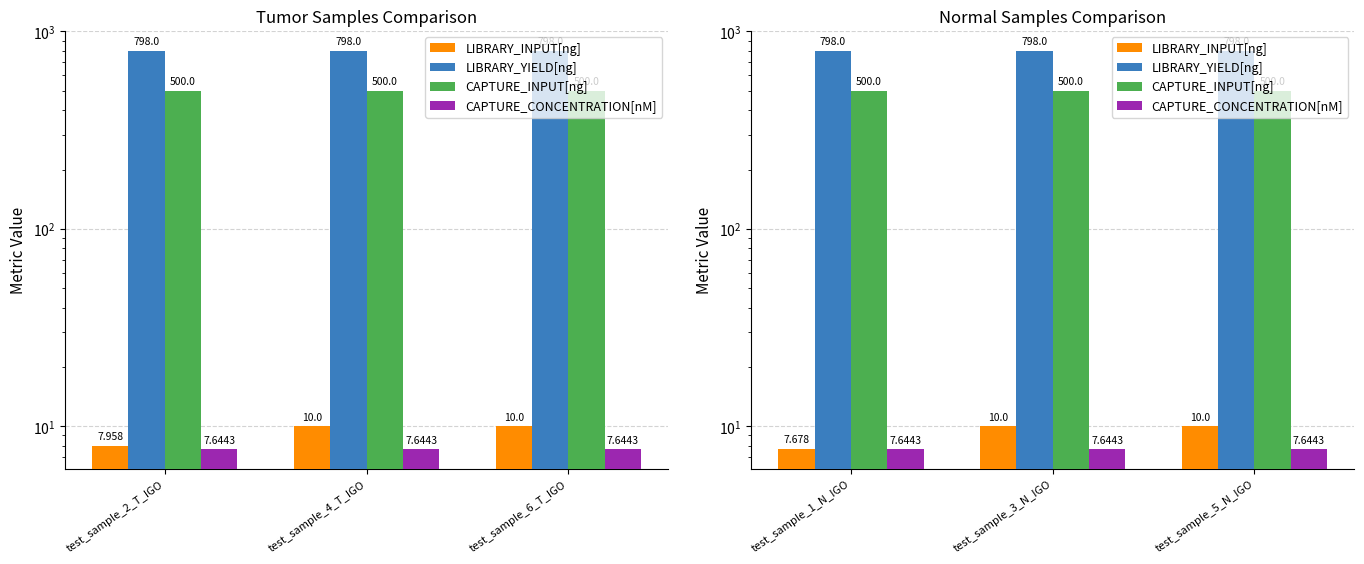

What is the greatest value displayed?

798.0